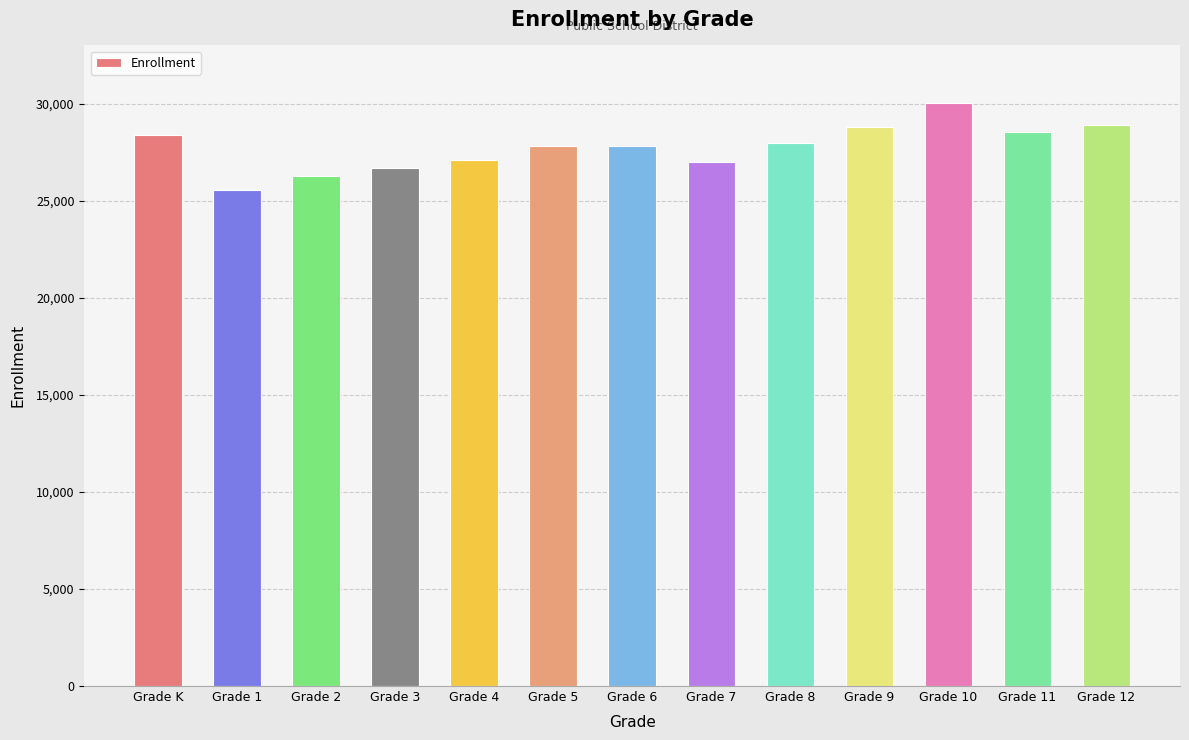

What is the sum of the values at Grade 4 and Grade 7?

54121